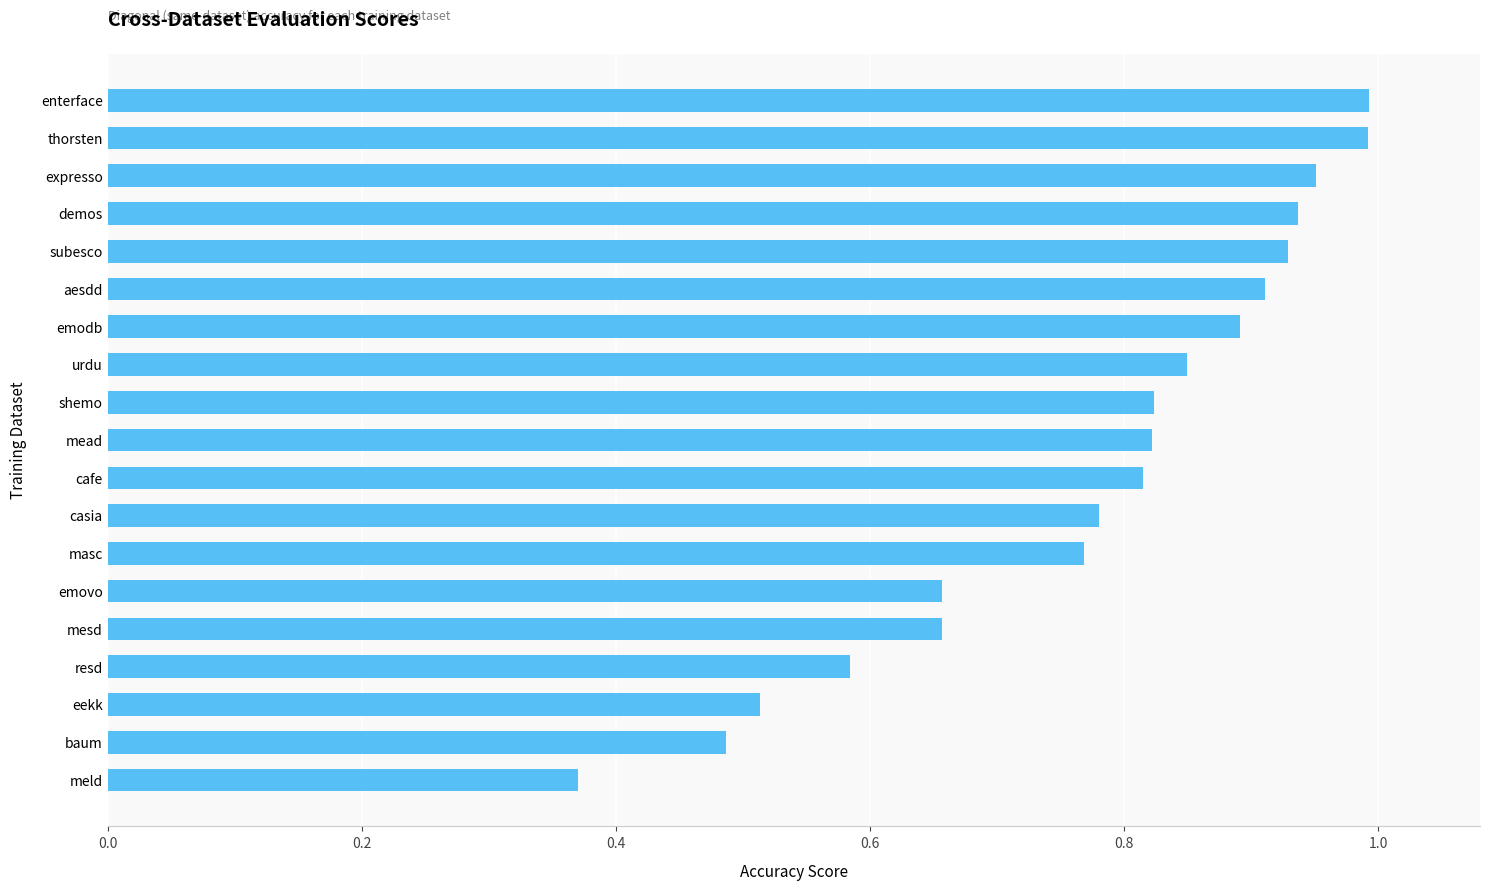

What is the sum of the values at cafe and meld?

1.2